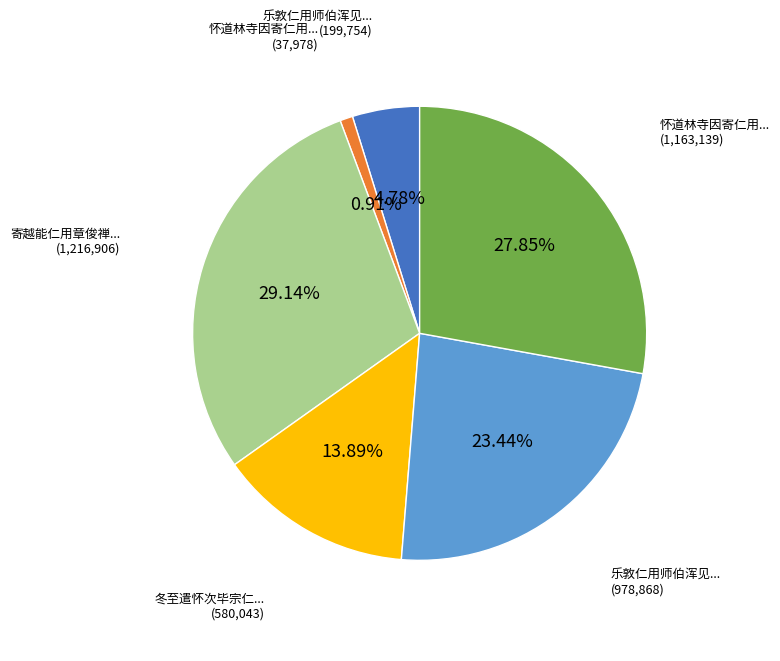

Is there a majority slice in this chart?

No